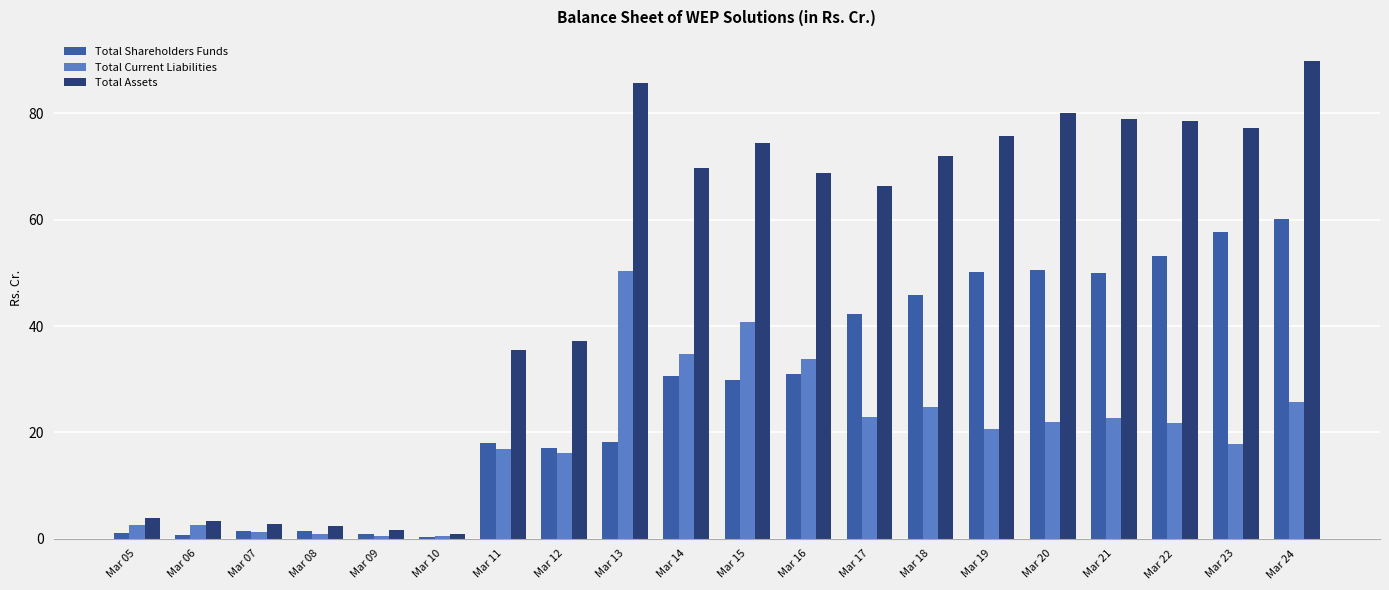

What are all the series names shown in the legend?

Total Shareholders Funds, Total Current Liabilities, Total Assets